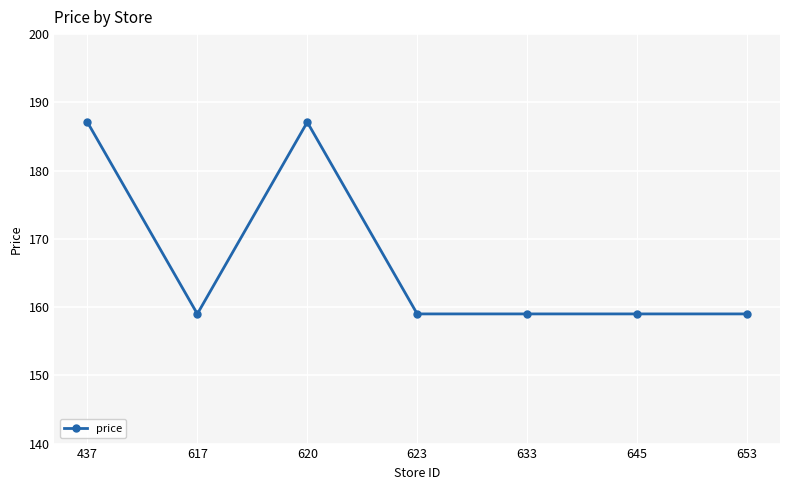

What is the value of the 7th point from the left?

159.0